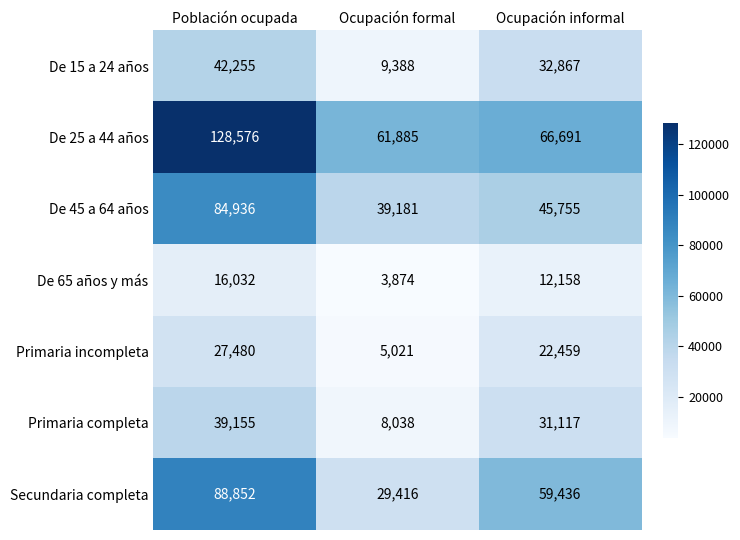

Reading left to right, transcribe all the data shown in this chart.

De 15 a 24 años: Población ocupada=42255	Ocupación formal=9388	Ocupación informal=32867
De 25 a 44 años: Población ocupada=128576	Ocupación formal=61885	Ocupación informal=66691
De 45 a 64 años: Población ocupada=84936	Ocupación formal=39181	Ocupación informal=45755
De 65 años y más: Población ocupada=16032	Ocupación formal=3874	Ocupación informal=12158
Primaria incompleta: Población ocupada=27480	Ocupación formal=5021	Ocupación informal=22459
Primaria completa: Población ocupada=39155	Ocupación formal=8038	Ocupación informal=31117
Secundaria completa: Población ocupada=88852	Ocupación formal=29416	Ocupación informal=59436